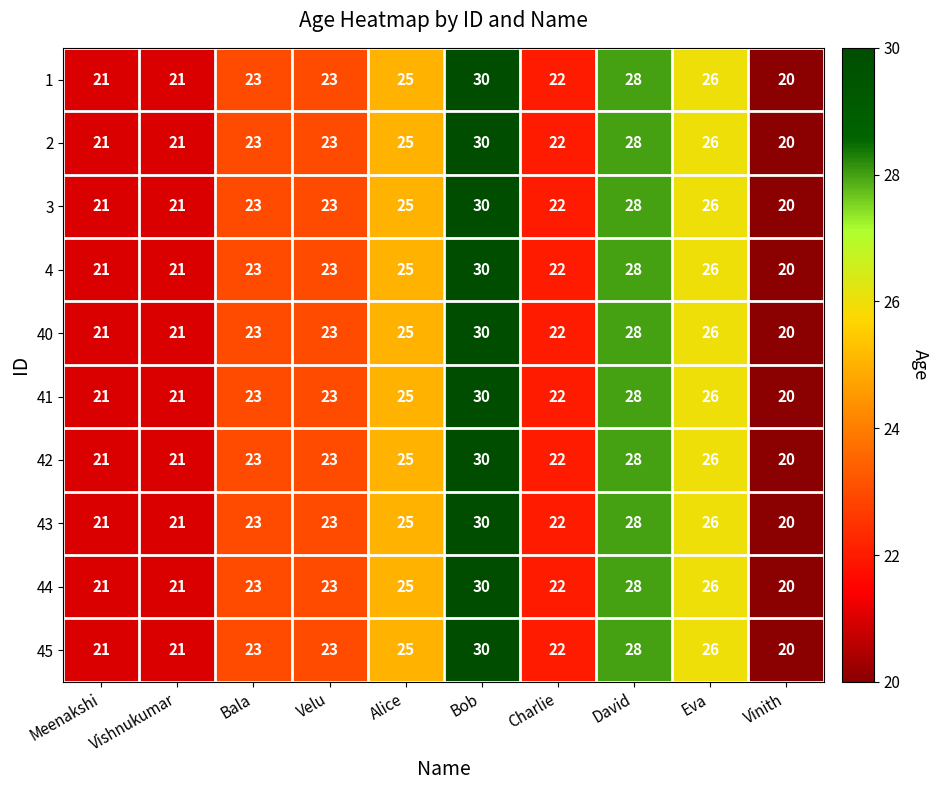

At which label is 1 closest to 25?

Alice